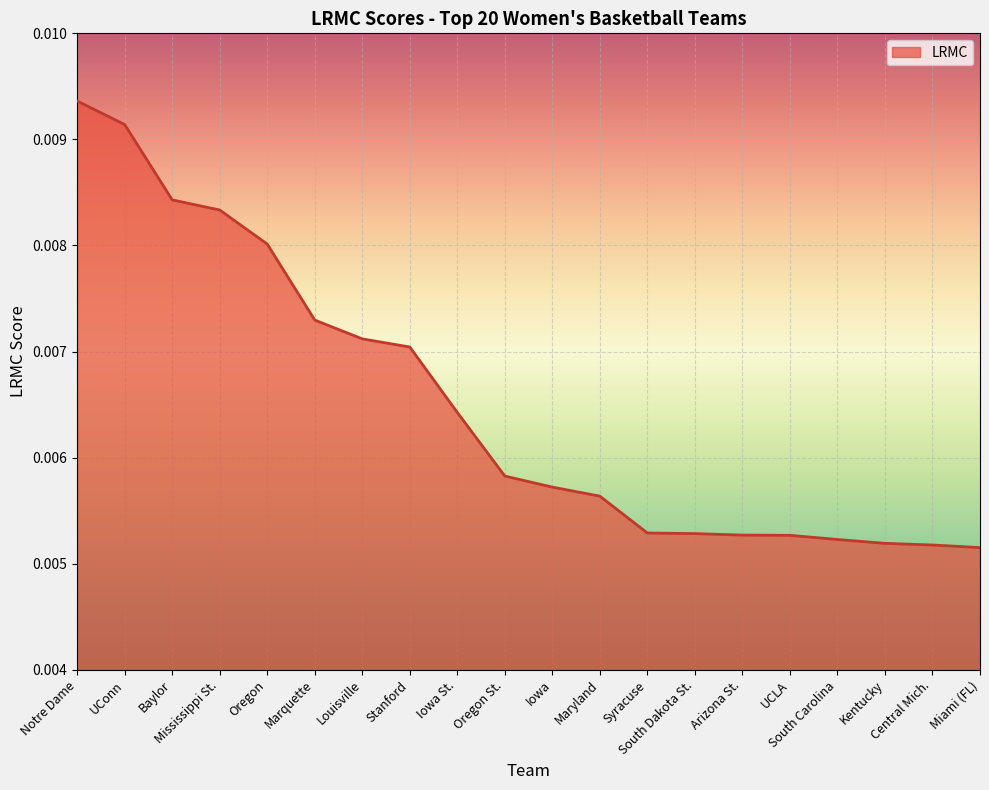

What position from the right is UConn?

19